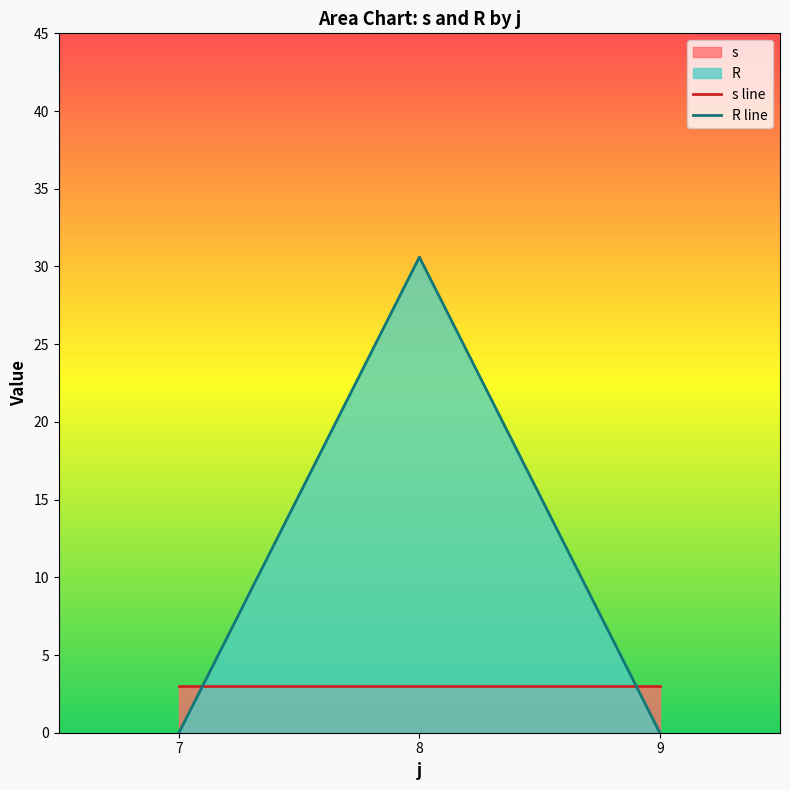

Which series has the widest spread of values?

R line